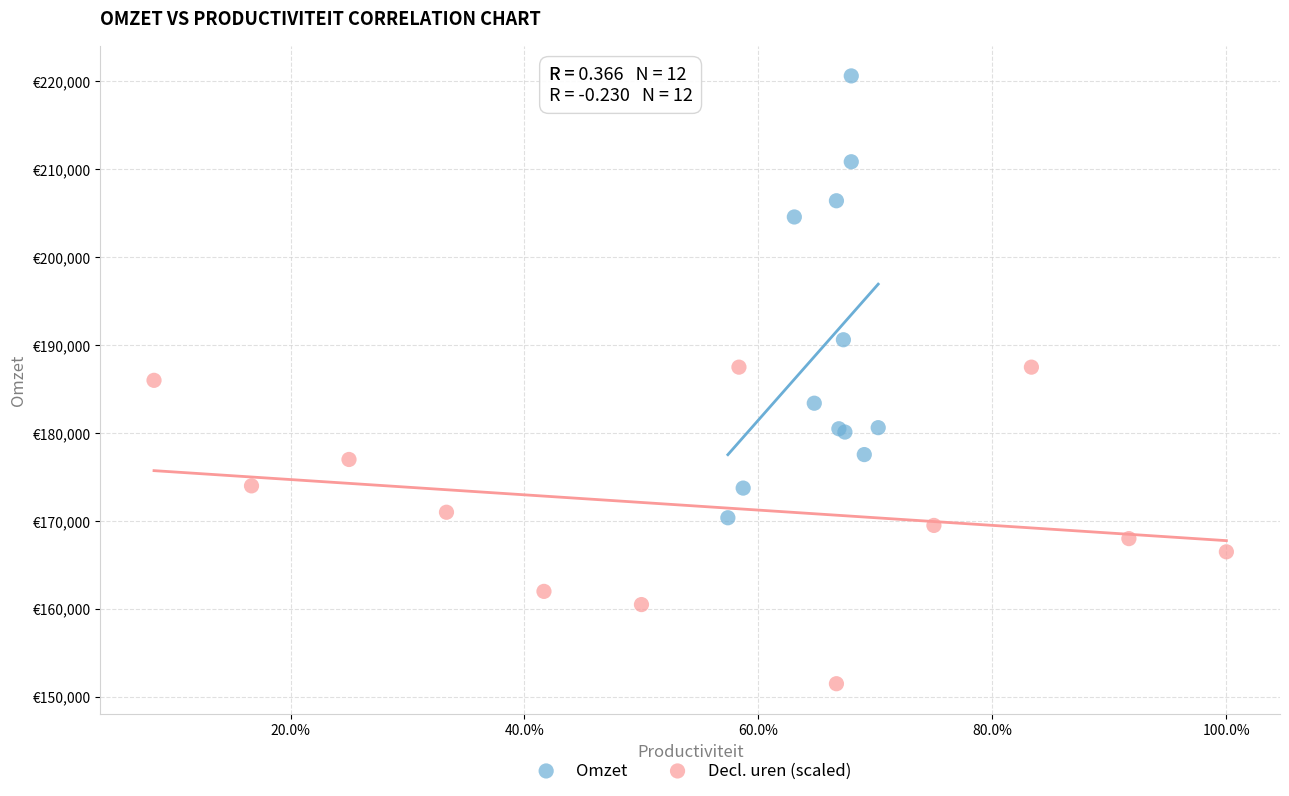

Which series contains the highest Y value?

Omzet